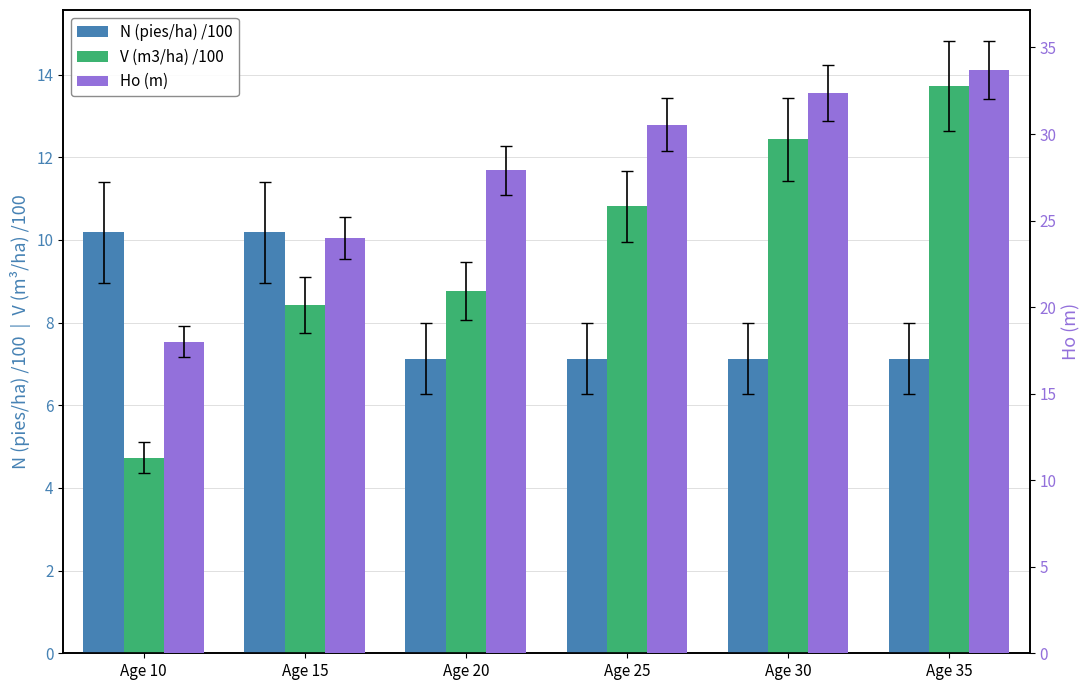

The value of N (pies/ha) /100 at Age 25 is 1.8. True or false?

False